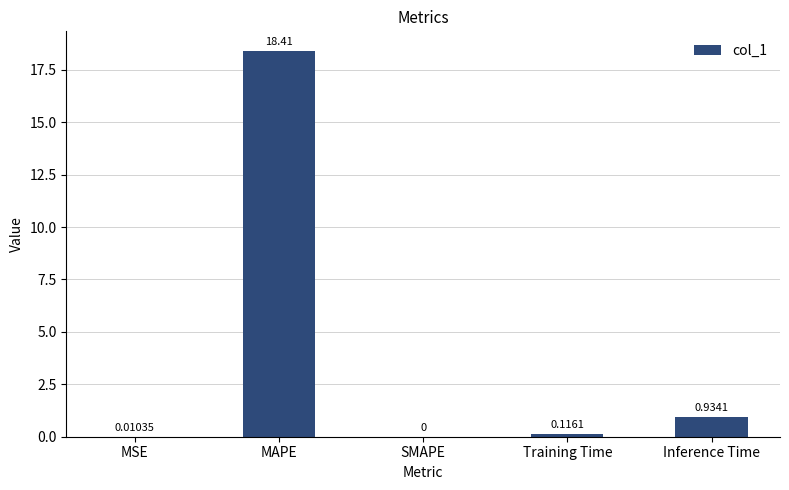

At which label is the value closest to 9?

Inference Time